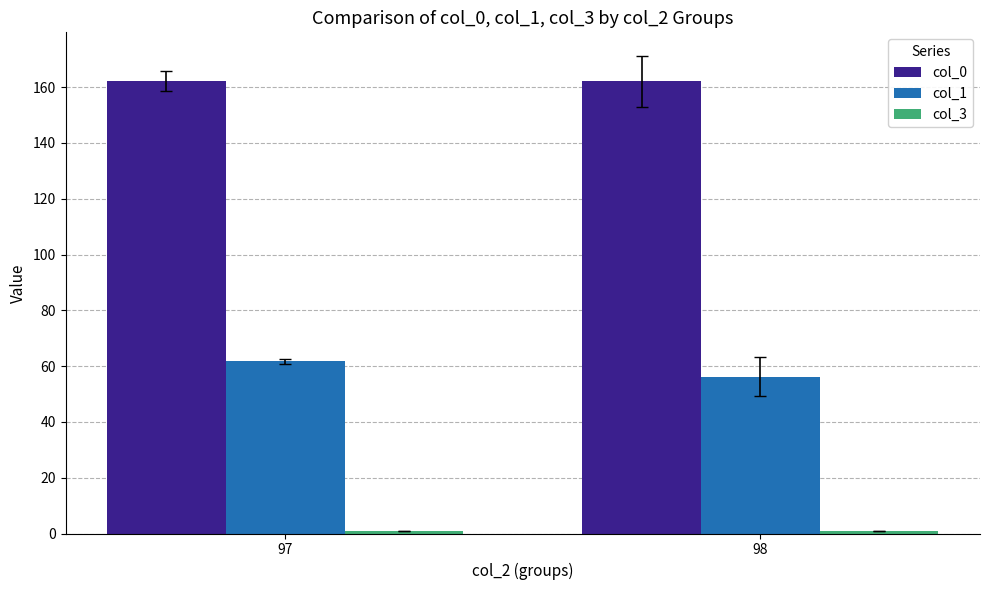

What is the lowest value of the col_1 series?

56.2